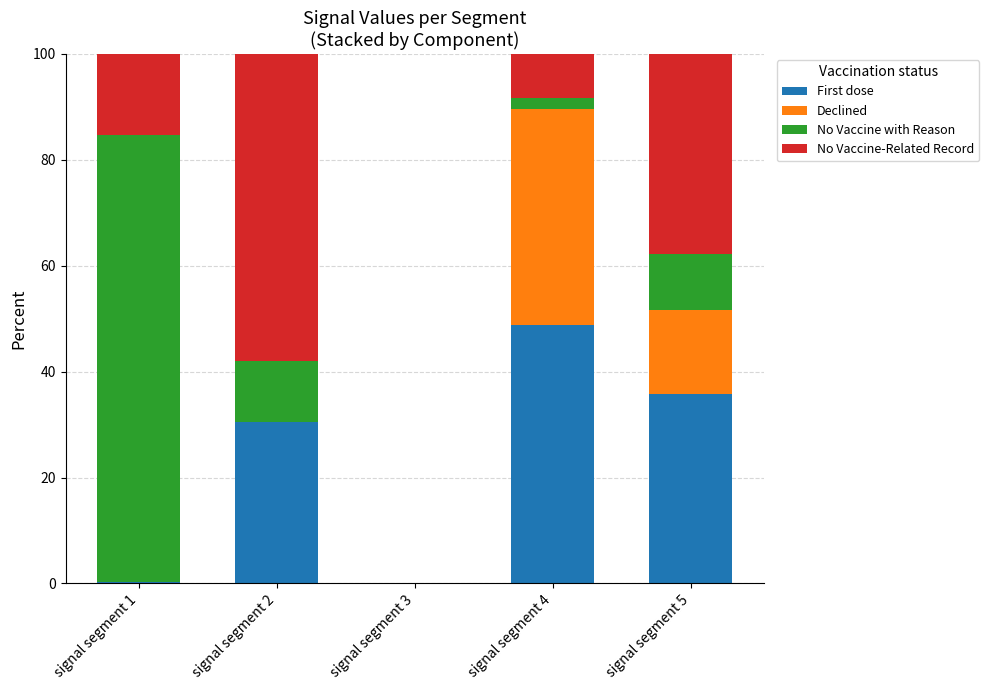

Does the chart contain stacked bars?

Yes